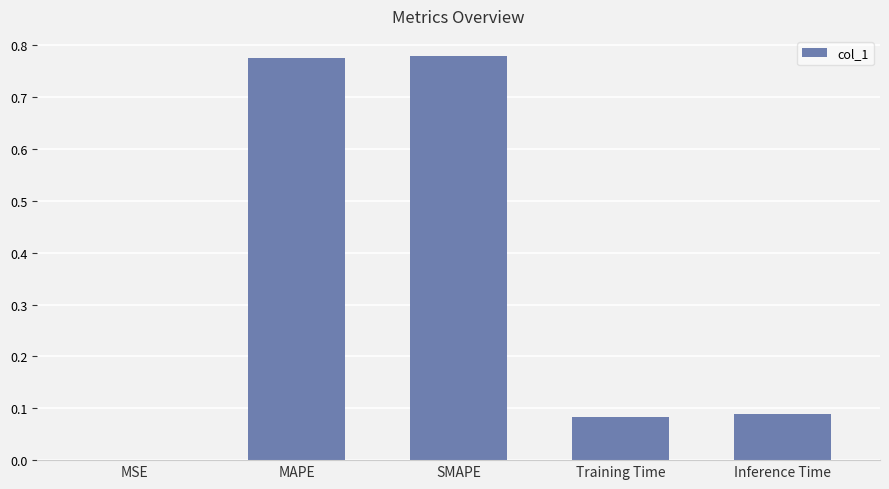

True or false: the data shows 0.5 at SMAPE.

False